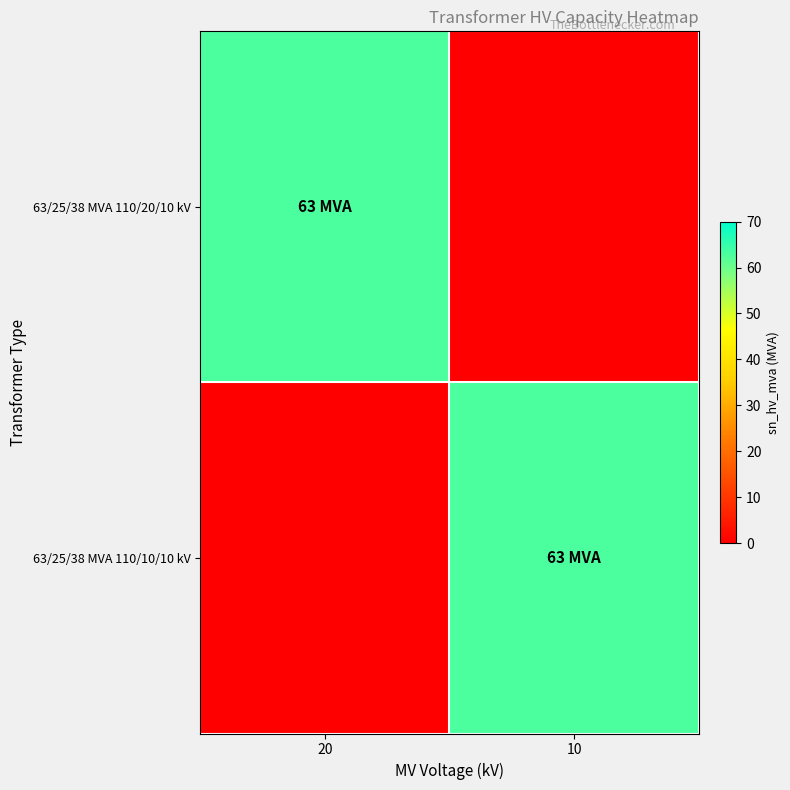

Rank the series by their maximum value, from highest to lowest.

63/25/38 MVA 110/20/10 kV, 63/25/38 MVA 110/10/10 kV